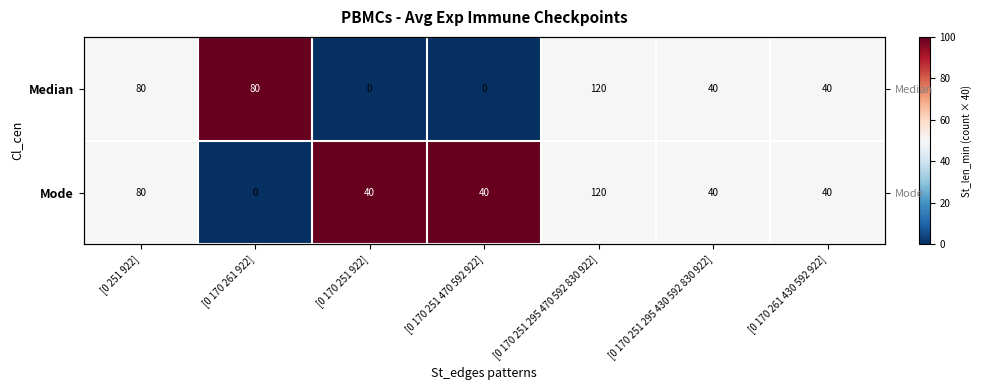

What is the total value across all series at [0 170 261 430 592 922]?

100